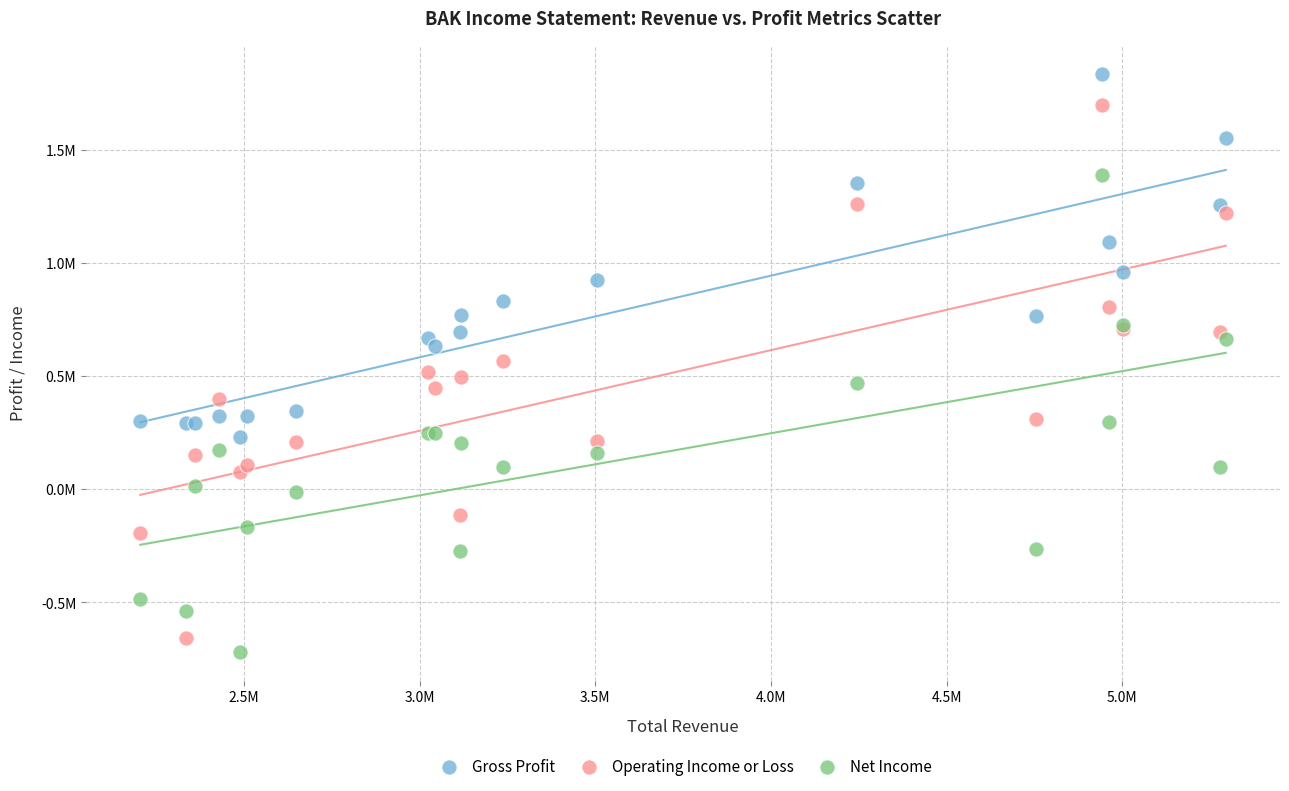

Which series contains the highest Y value?

Gross Profit